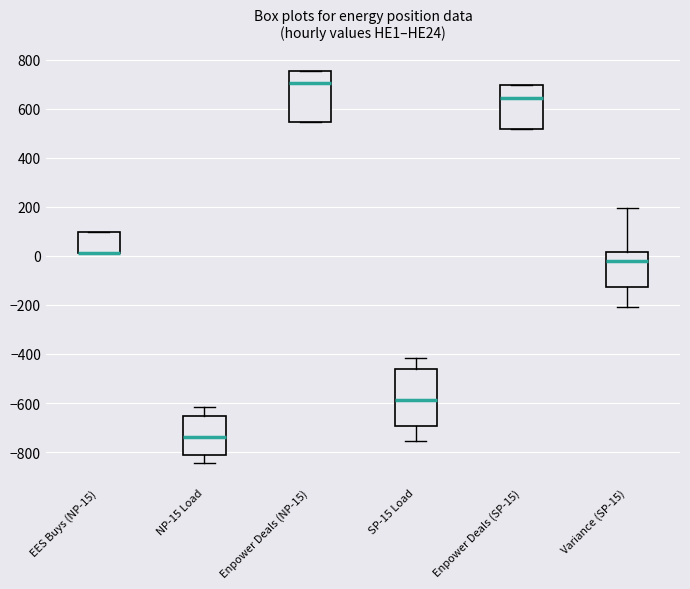

Reading left to right, transcribe this box plot: for each box, give where its median line is, the range the box spans, and where its two whiskers end, as read against the y-axis. The values are not printed on the chart, so give them approximately, as read against the axis.

EES Buys (NP-15): median 20 (drawn on the box's lower edge), box 20 to 100, whiskers 20 to 100
NP-15 Load: median -740, box -820 to -660, whiskers -840 to -620
Enpower Deals (NP-15): median 700, box 540 to 760, whiskers 540 to 760
SP-15 Load: median -580, box -700 to -460, whiskers -760 to -420
Enpower Deals (SP-15): median 640, box 520 to 700, whiskers 520 to 700
Variance (SP-15): median -20, box -120 to 20, whiskers -200 to 200